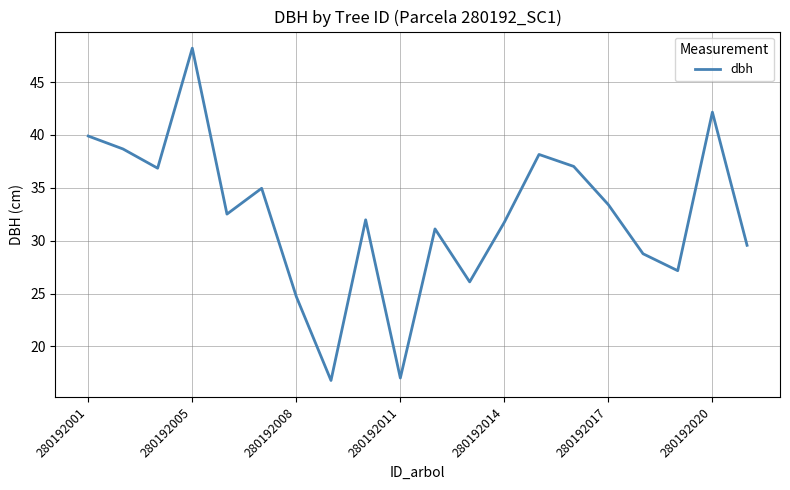

What is the maximum value shown in the chart?

48.2